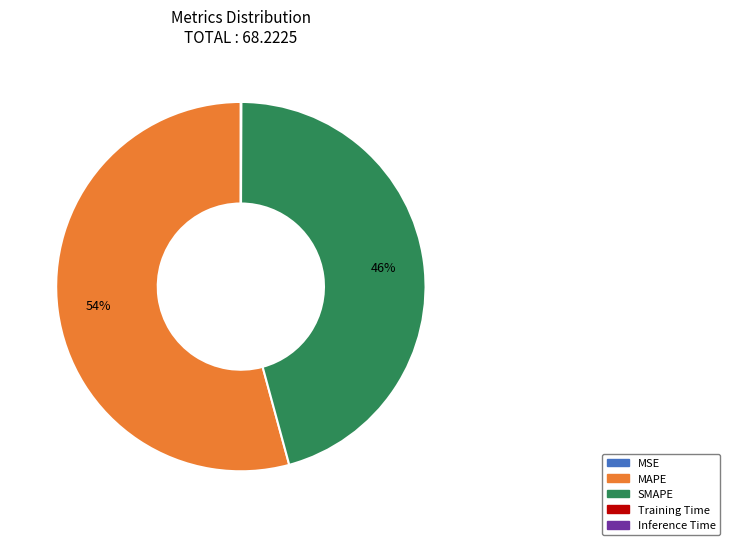

To the nearest percent, what is the average slice percentage?

20%